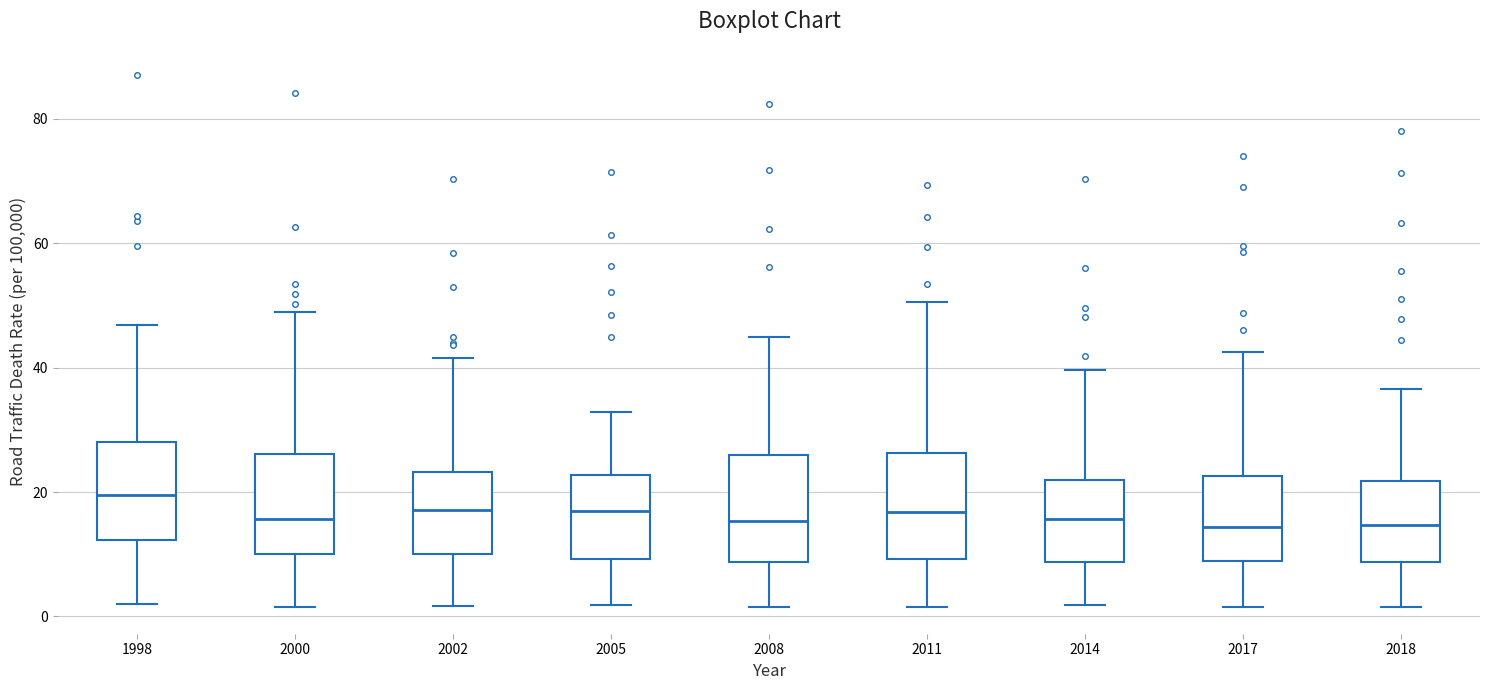

Which box's median line is the highest?

1998